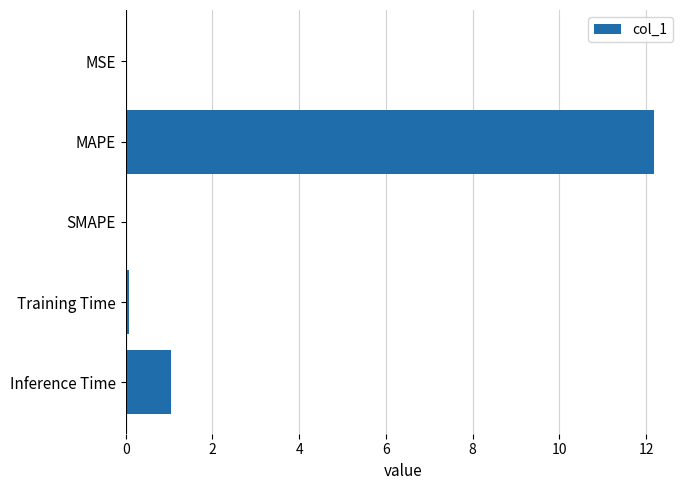

At which label is the value closest to 6?

Inference Time